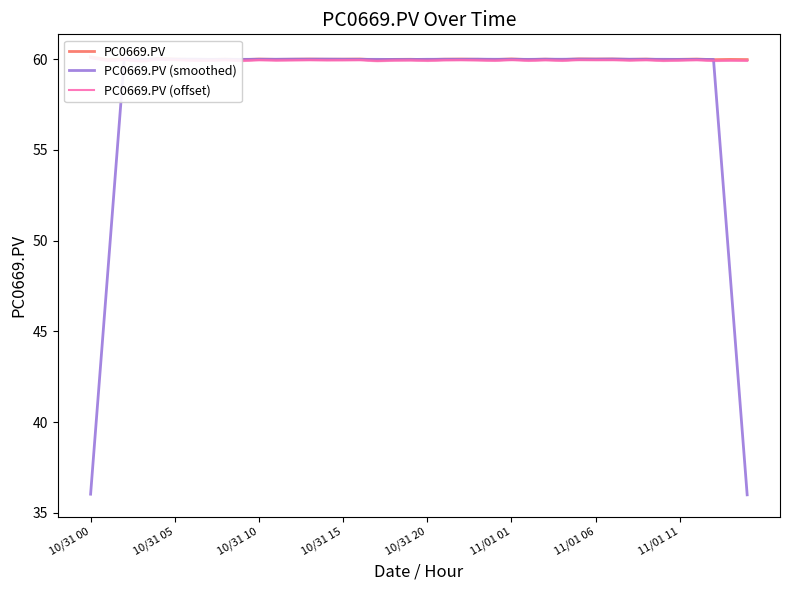

What is the minimum value for PC0669.PV (smoothed)?

36.0